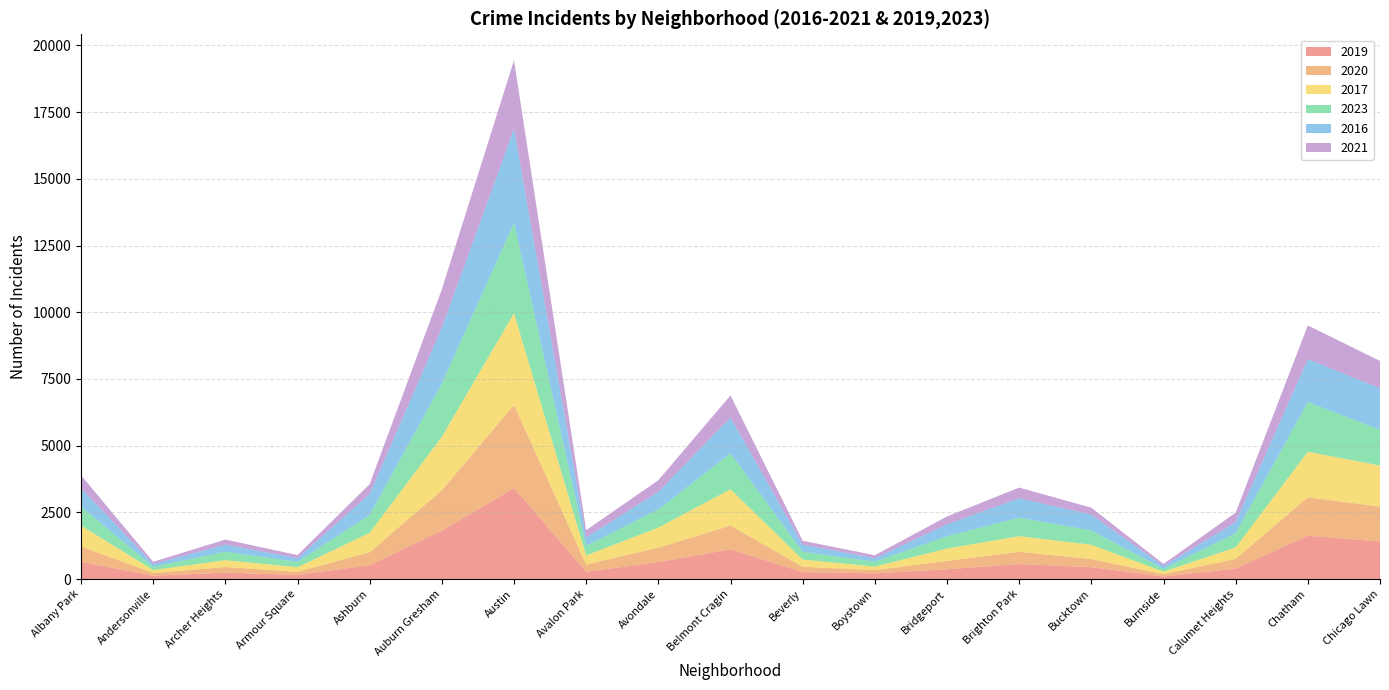

Reading left to right, list all the values displayed in this chart.

2019: 644	125	239	154	518	1811	3409	272	635	1114	258	214	365	562	445	95	392	1622	1407
2020: 578	104	211	116	487	1518	3112	274	540	888	202	123	313	462	306	88	363	1442	1308
2017: 779	109	257	173	728	2006	3442	340	754	1363	270	130	465	583	534	95	432	1708	1539
2023: 718	125	315	204	670	1993	3380	361	678	1348	293	185	460	694	533	104	536	1857	1342
2016: 688	102	269	136	786	2097	3526	315	663	1342	267	130	448	728	598	105	411	1616	1554
2021: 483	83	189	115	369	1433	2575	269	434	826	145	110	294	399	256	78	355	1259	1024